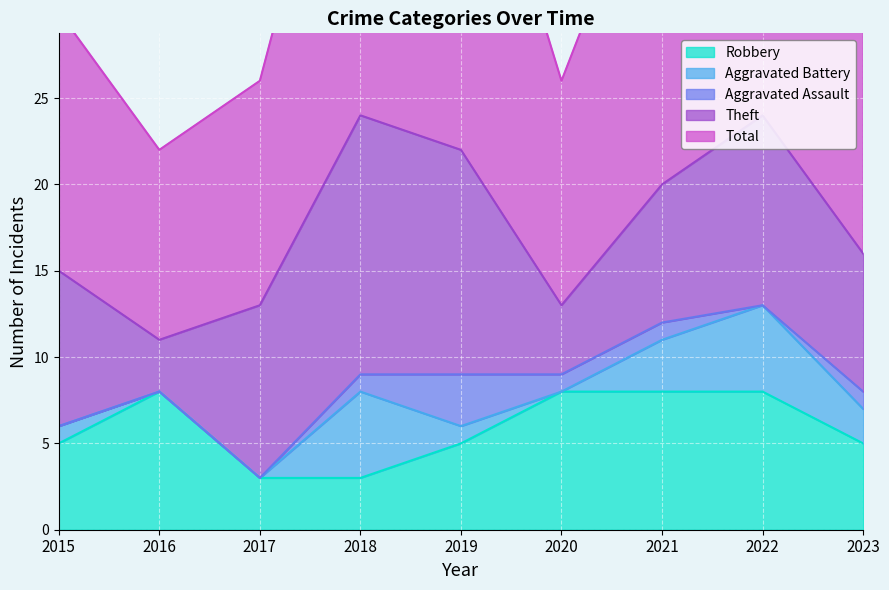

At 2021, list the series in order from smallest to largest.

Aggravated Assault, Aggravated Battery, Robbery, Theft, Total